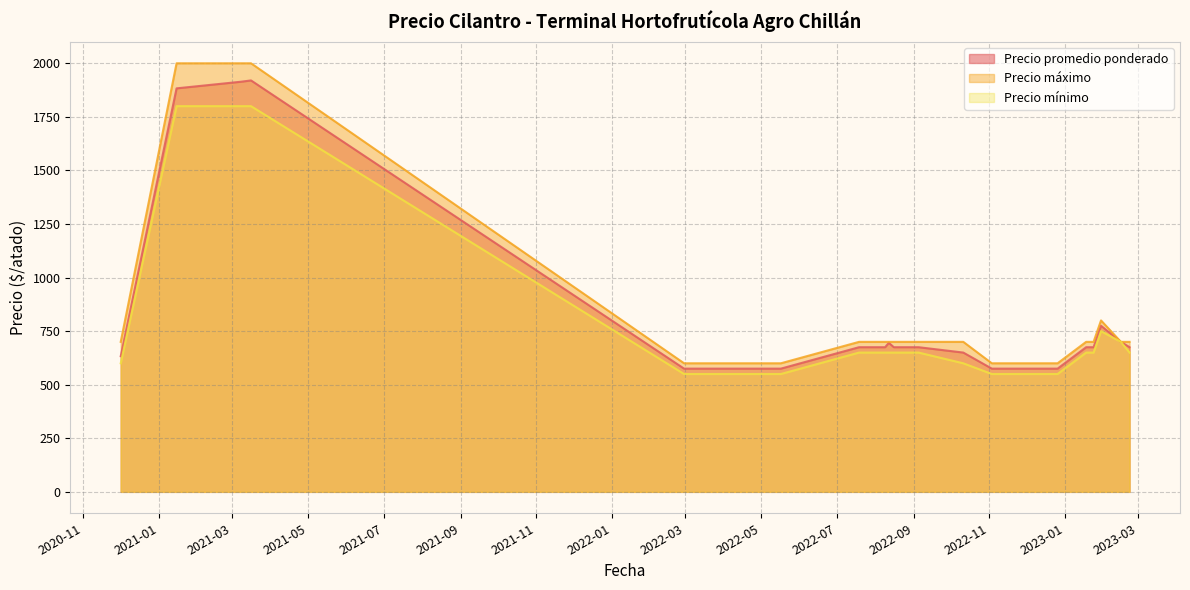

True or false: Precio máximo and Precio promedio ponderado intersect in this chart.

False